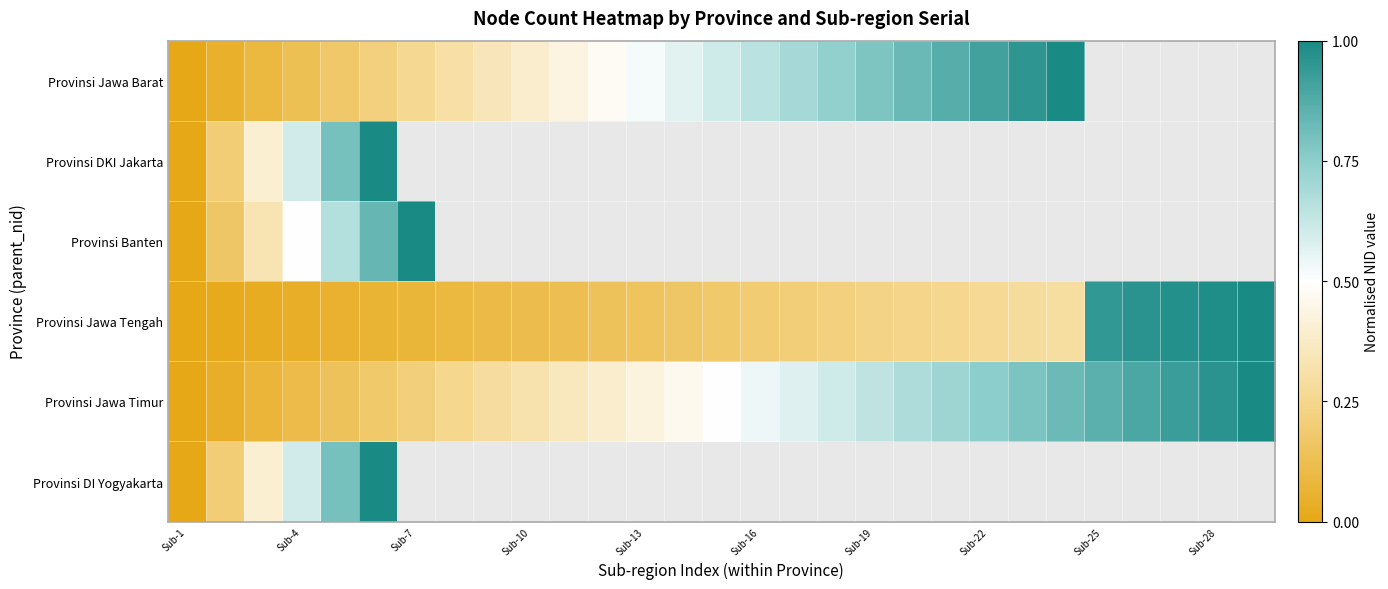

Is it true that Provinsi Banten equals 0.5 at Sub-7?

False